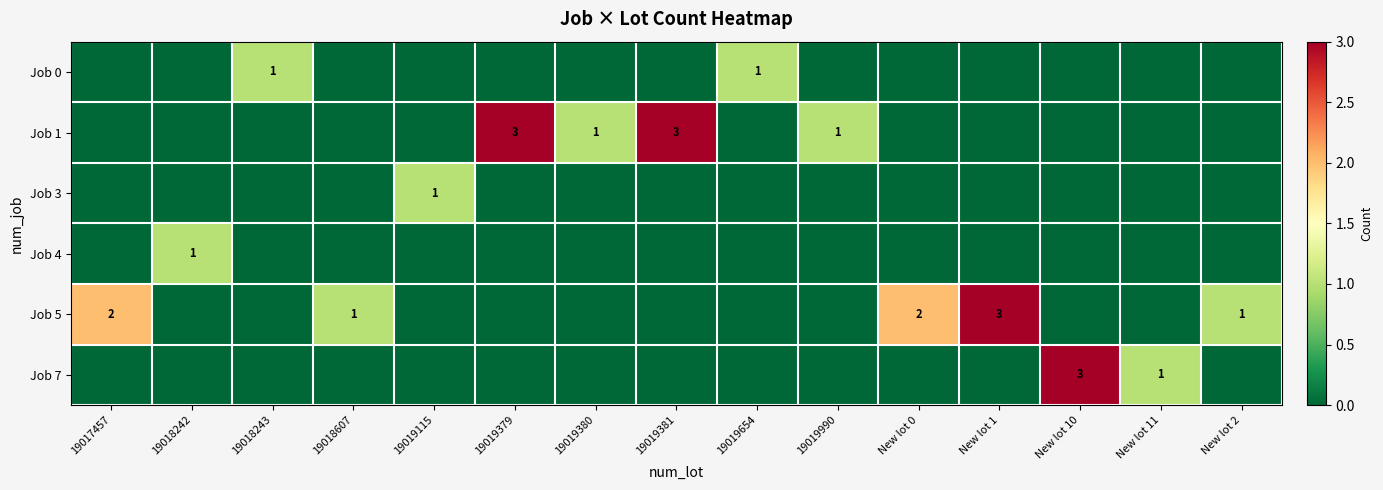

Which series has the largest range (max minus min)?

Job 1